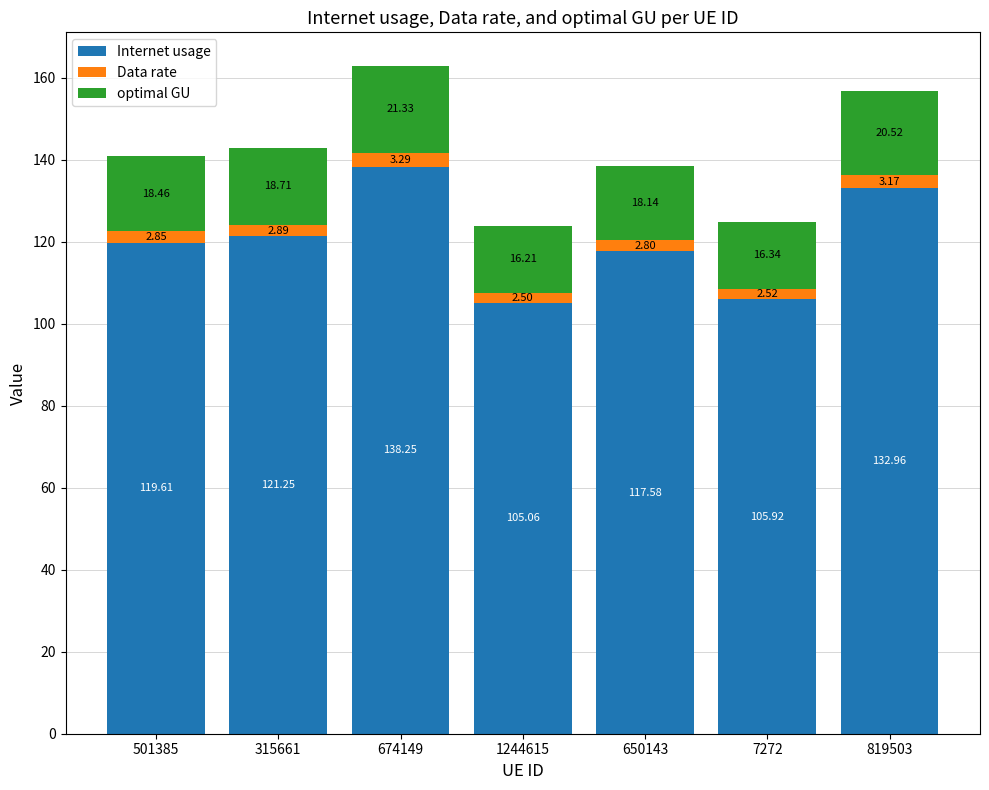

The Internet usage series shows 165.2 at 1244615. True or false?

False